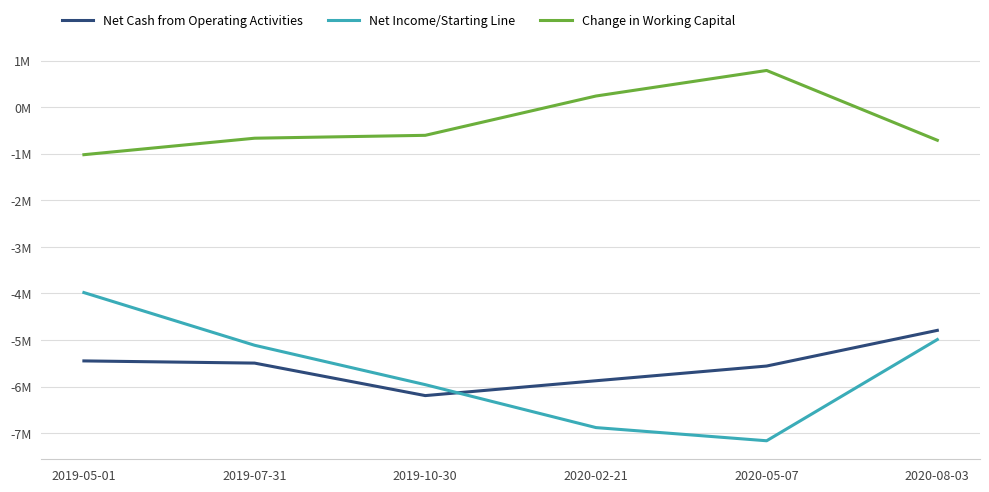

How many interior local valleys does the Net Cash from Operating Activities series have?

1